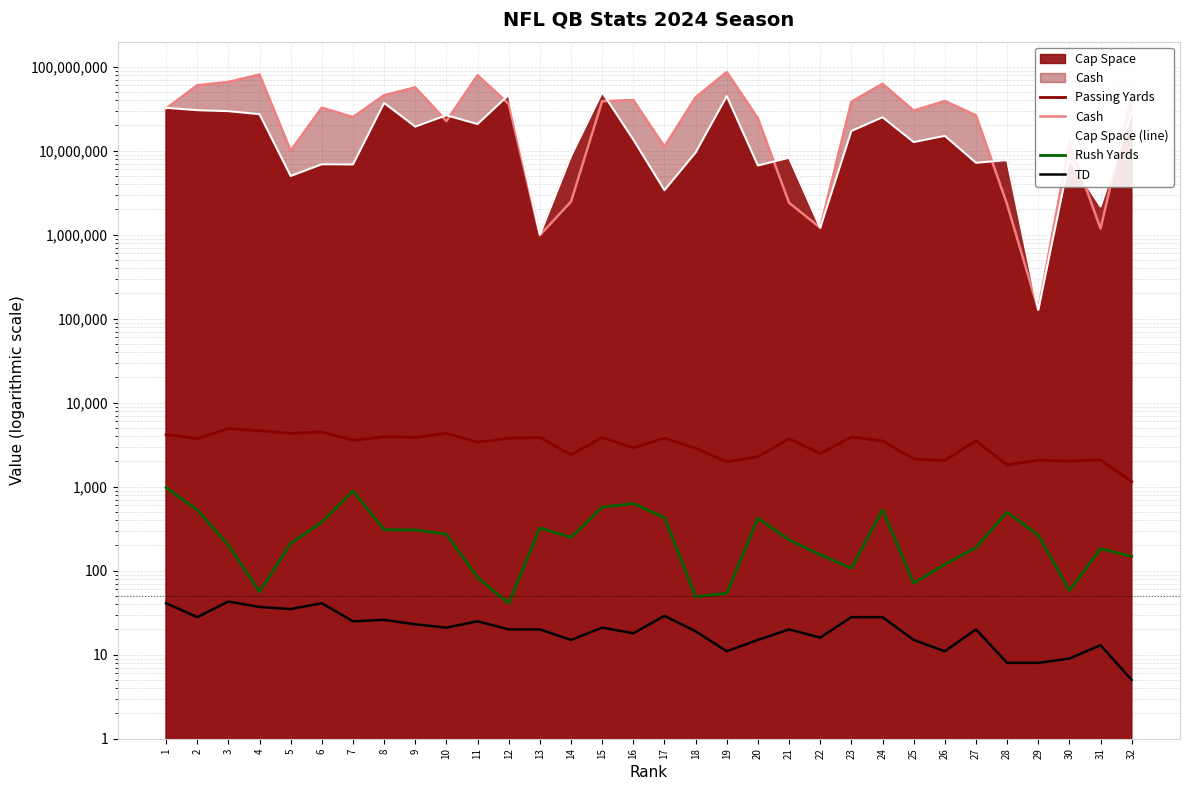

True or false: Cash has a value of 2295183 at 28.

True